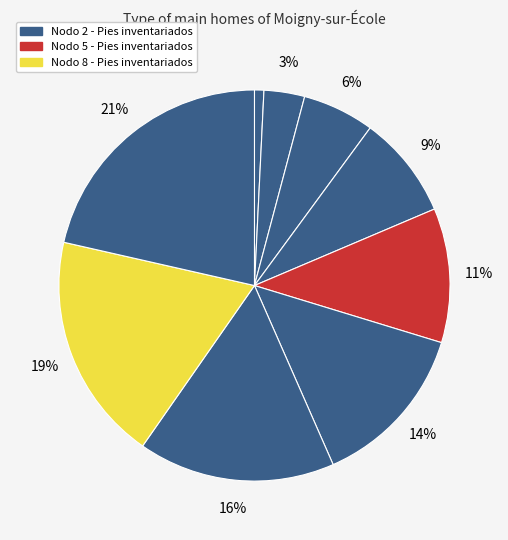

Count the number of slices in the pie.

9